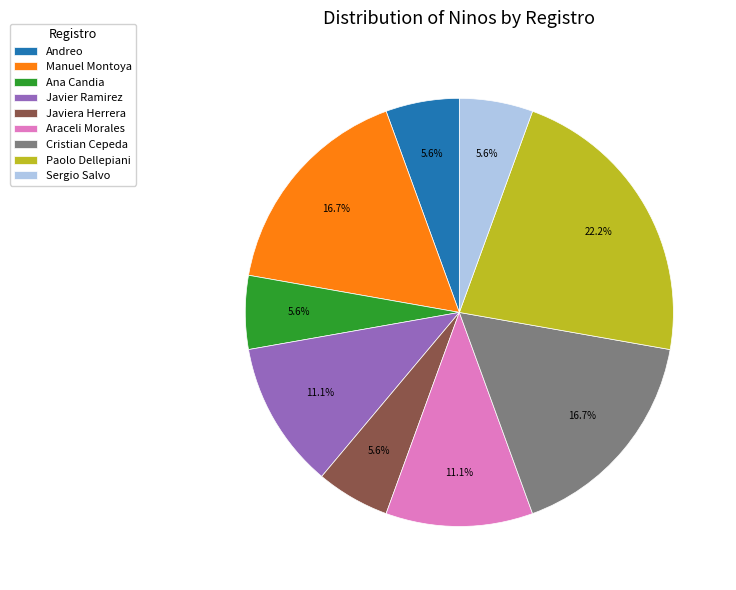

Between Ana Candia and Araceli Morales, which is larger?

Araceli Morales